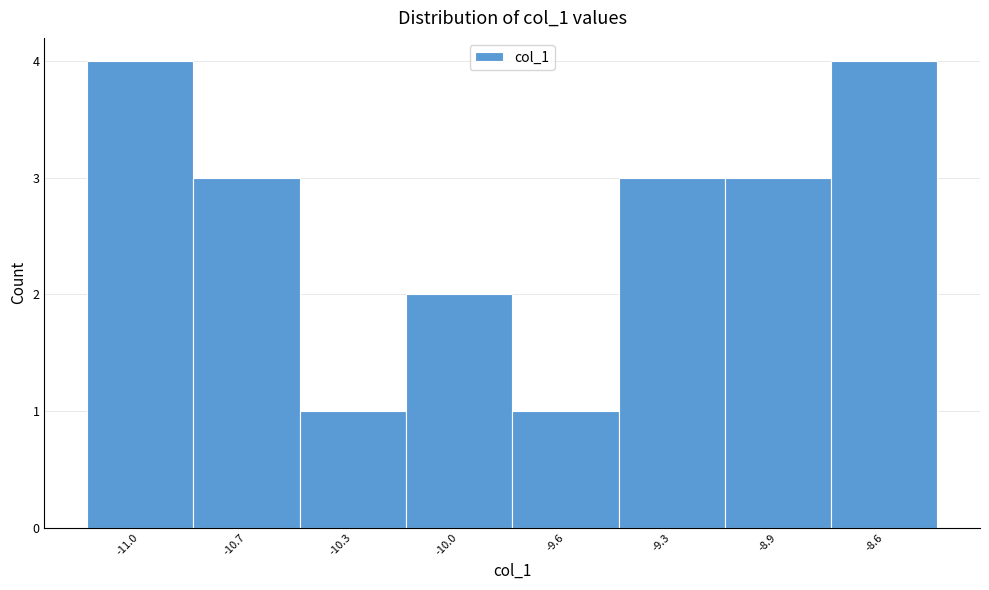

Reading left to right, transcribe all the data shown in this chart.

-11.0=4	-10.7=3	-10.3=1	-10.0=2	-9.6=1	-9.3=3	-8.9=3	-8.6=4